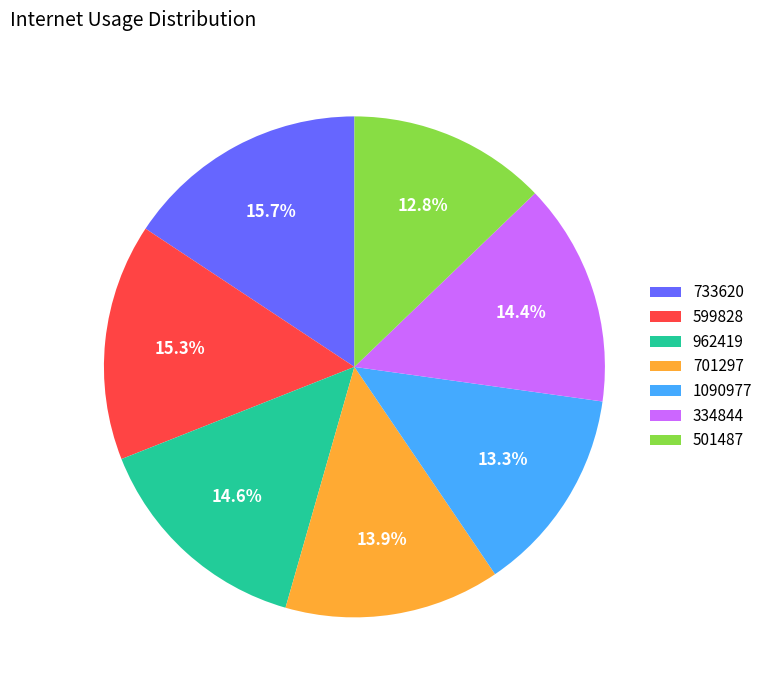

To the nearest percent, what percentage of the pie is 599828?

15%